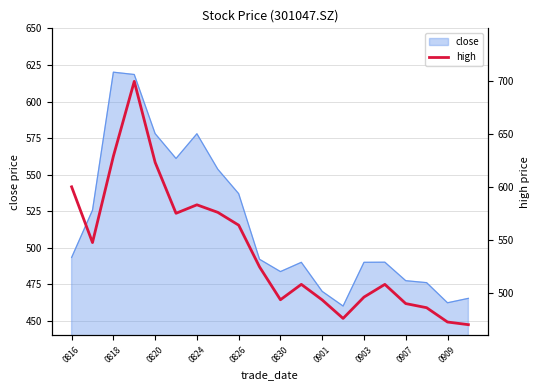

The value of close at 0830 is 645.3. True or false?

False